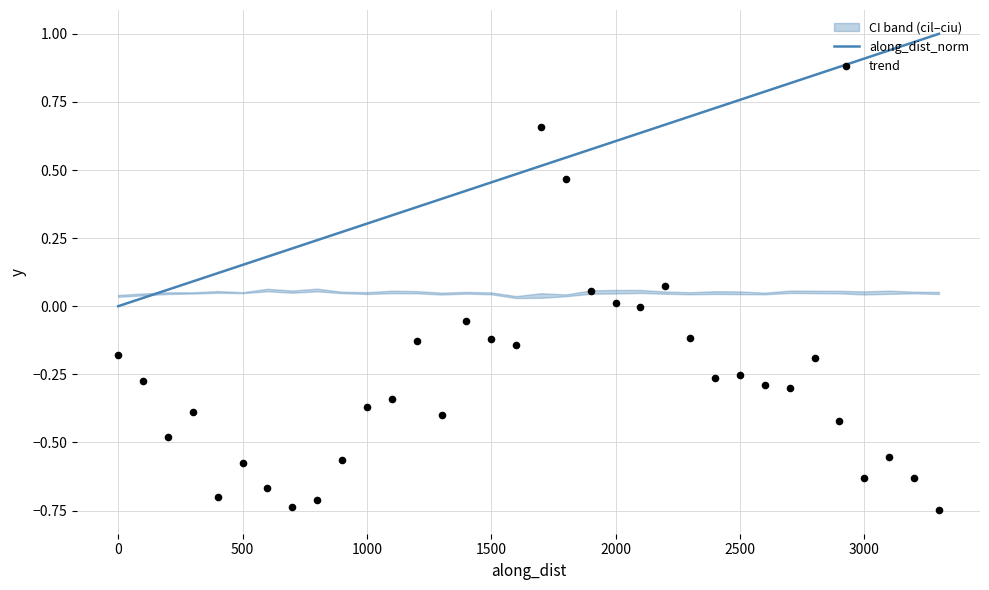

Which series has the widest spread of Y values?

trend